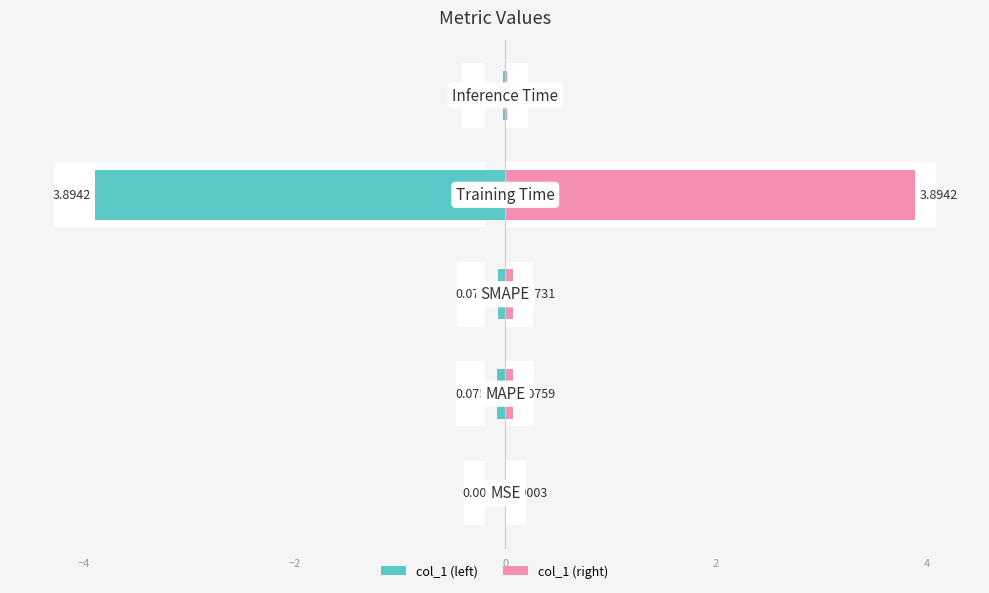

Reading left to right, what are all the values shown in this chart?

col_1 (left): -0.0	-0.1	-0.1	-3.9	-0.0
col_1 (right): 0.0	0.1	0.1	3.9	0.0